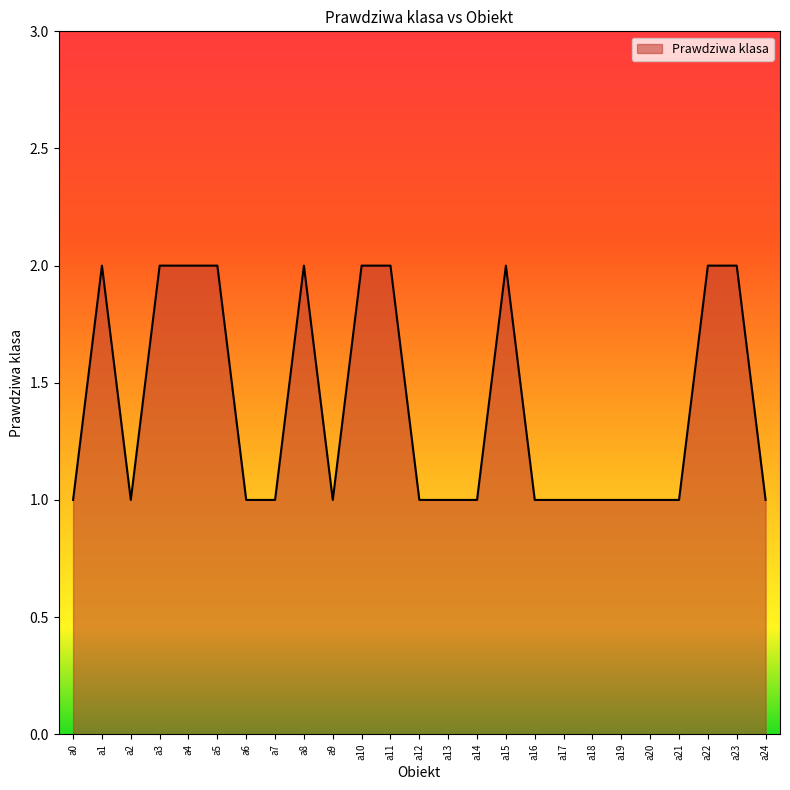

At which category does the data reach its first local valley?

a2